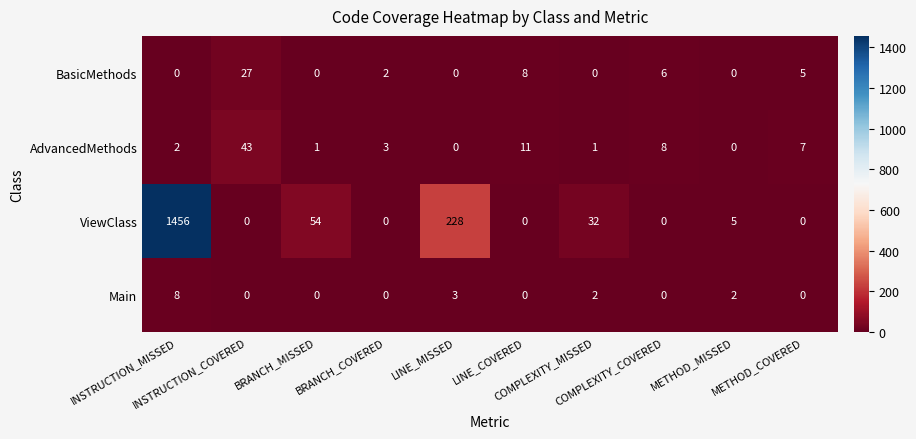

List the series in order of their peak value, highest first.

ViewClass, AdvancedMethods, BasicMethods, Main